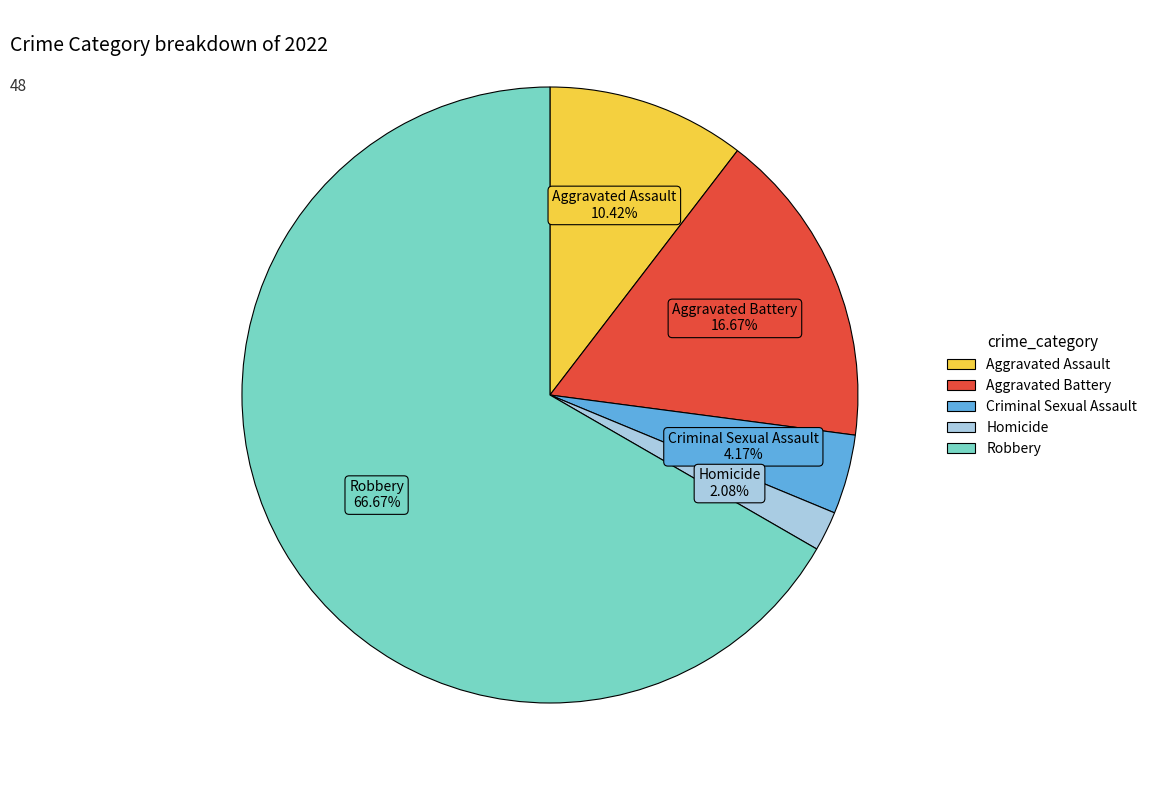

To the nearest percent, what portion does Homicide represent?

2%